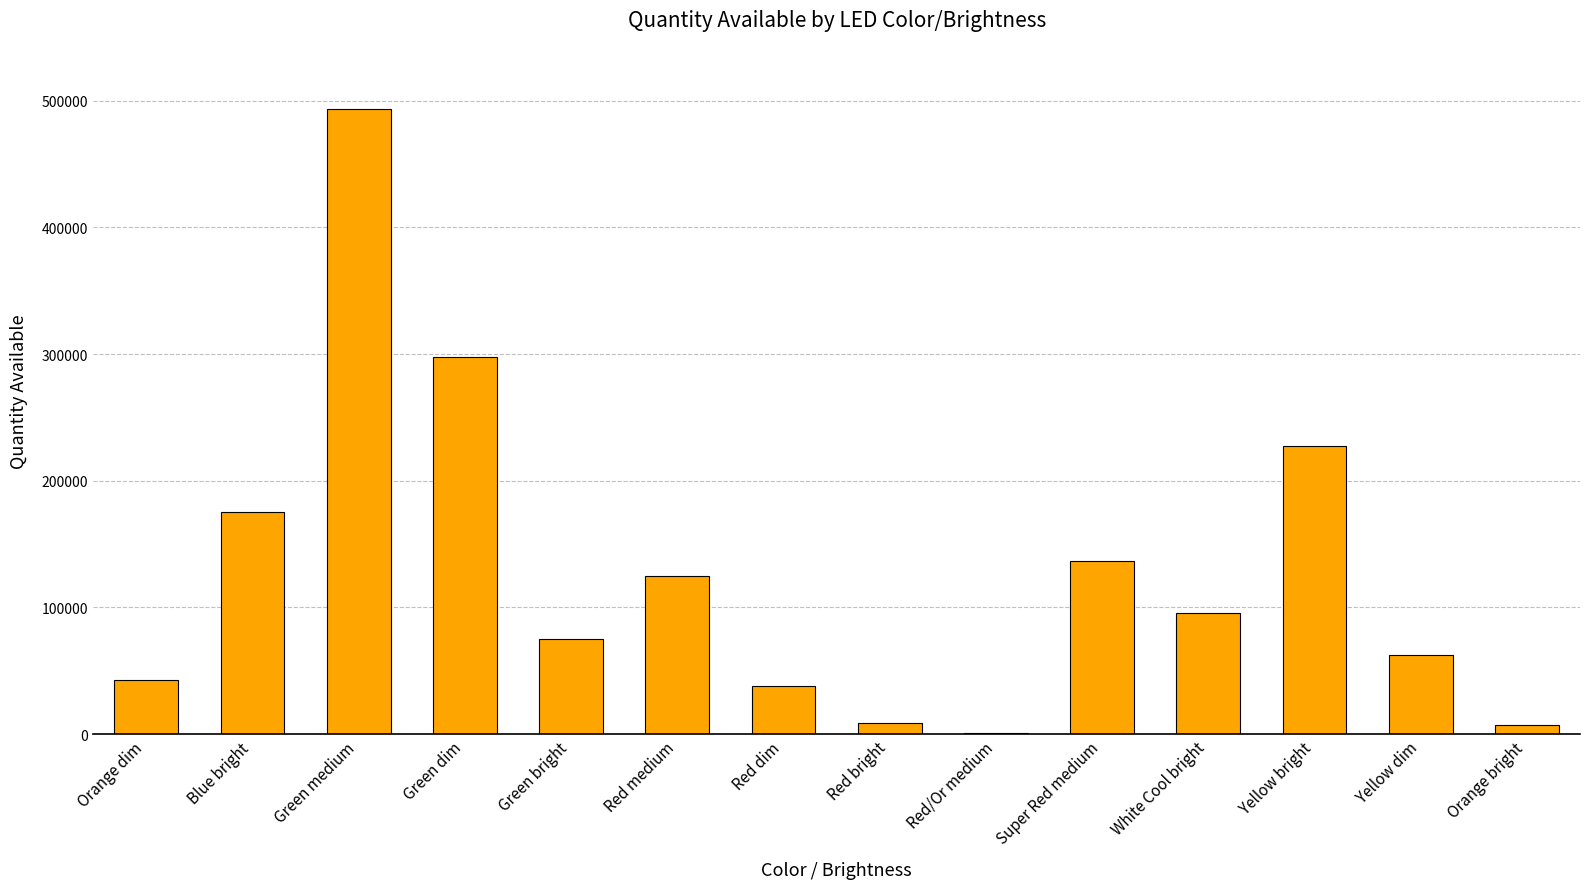

What is the greatest value displayed?

493272